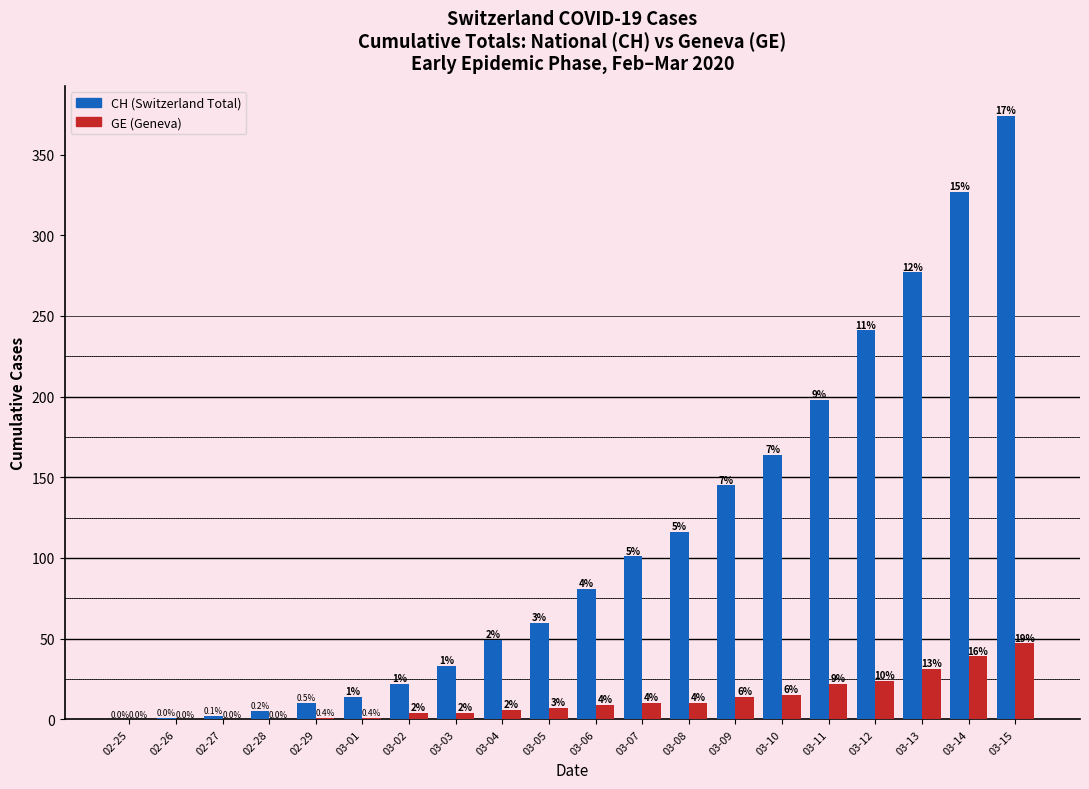

Which category has the highest value across all series?

03-15